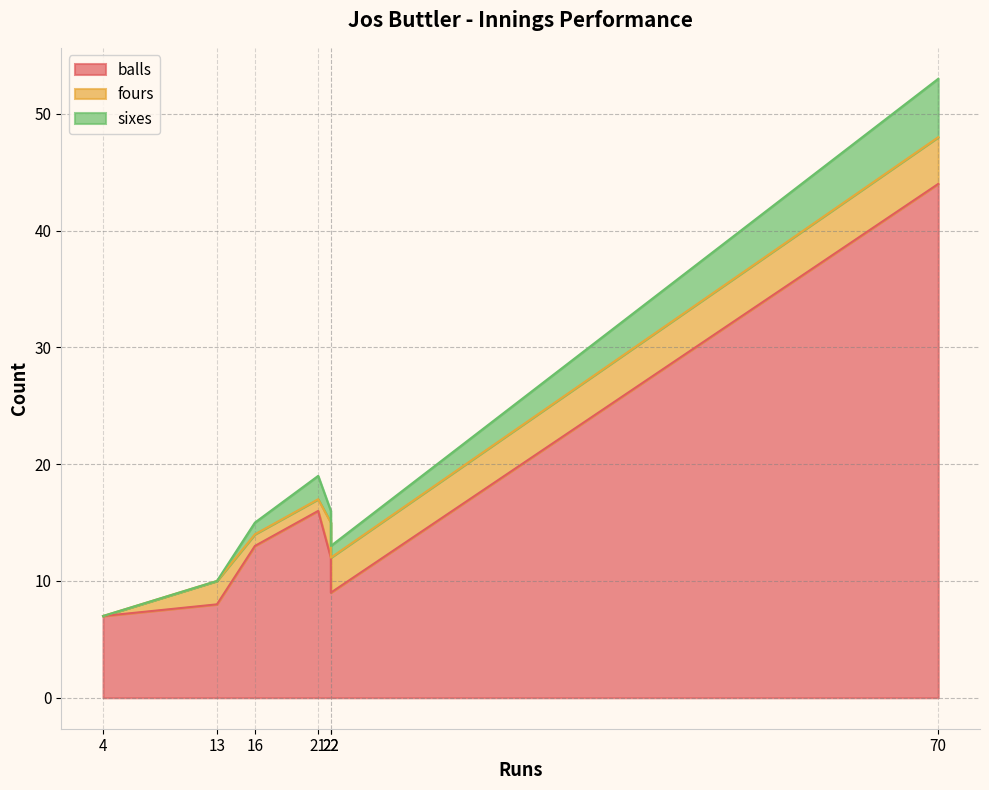

The value of fours at 4 is 0. True or false?

True